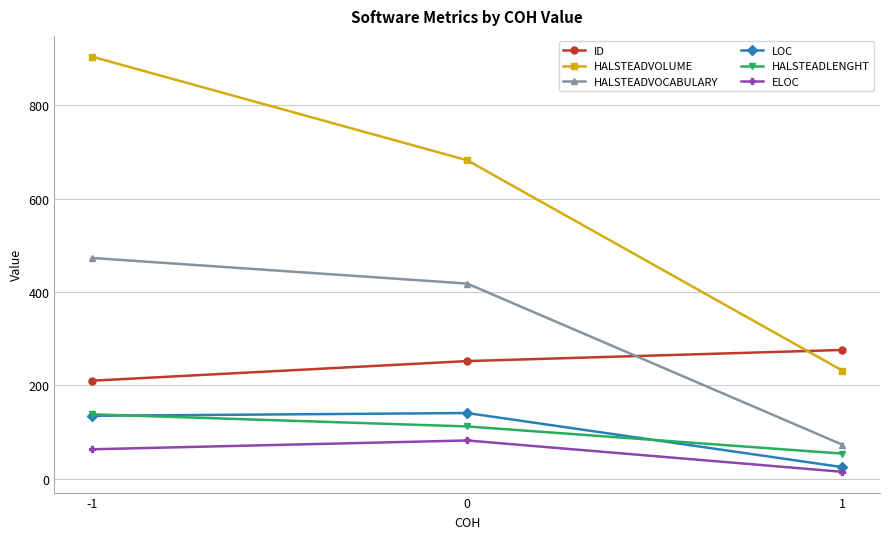

The value of HALSTEADVOCABULARY at -1 is 276.3. True or false?

False